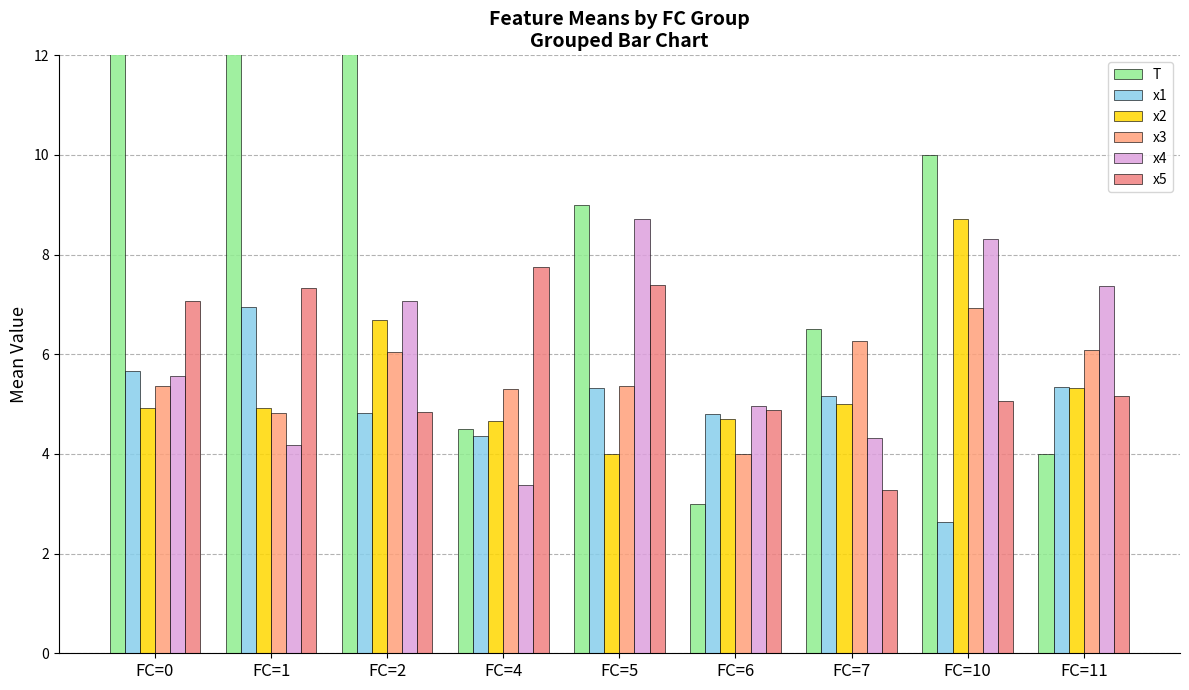

At which category does the chart reach its minimum across all series?

FC=10